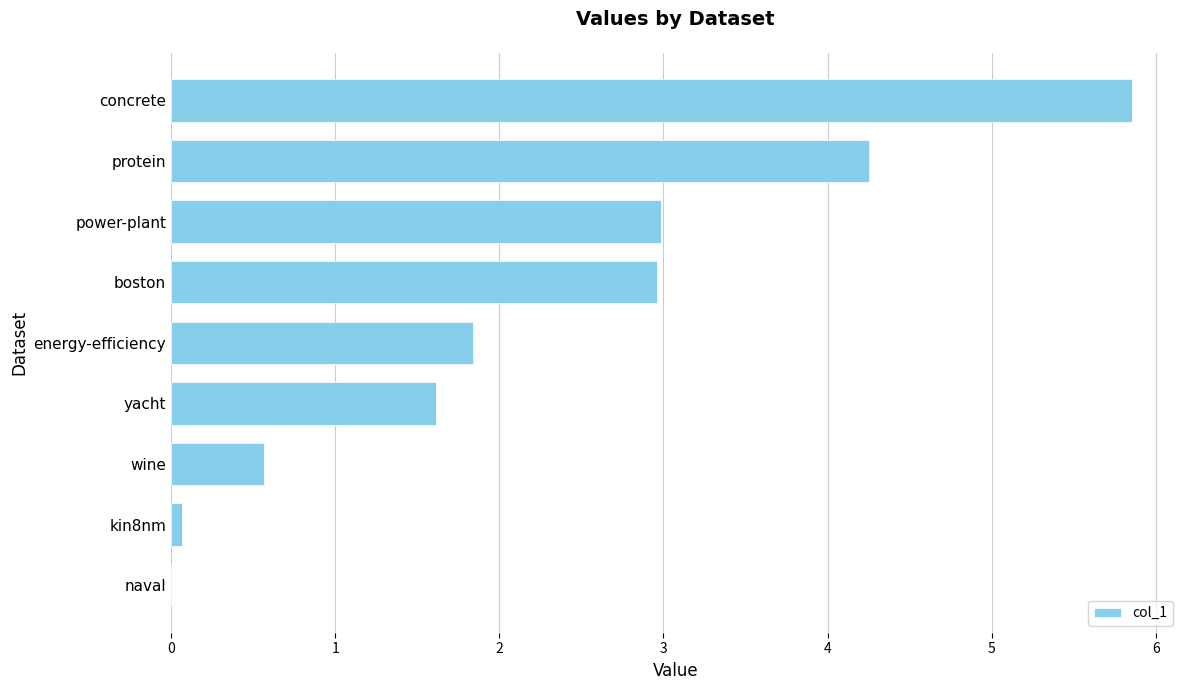

The value at naval is 0.0. True or false?

True